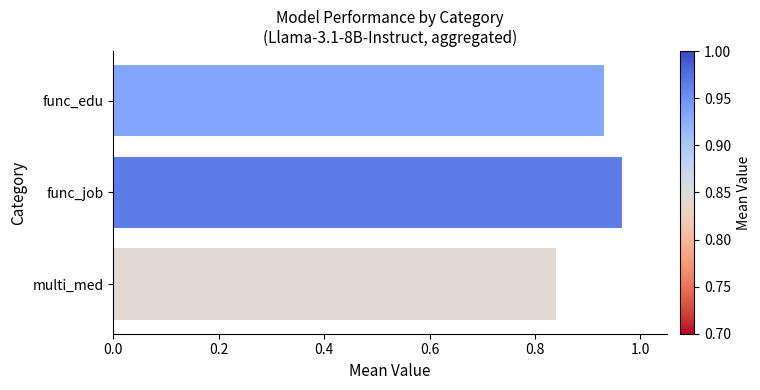

Between multi_med and func_edu, which is larger?

func_edu